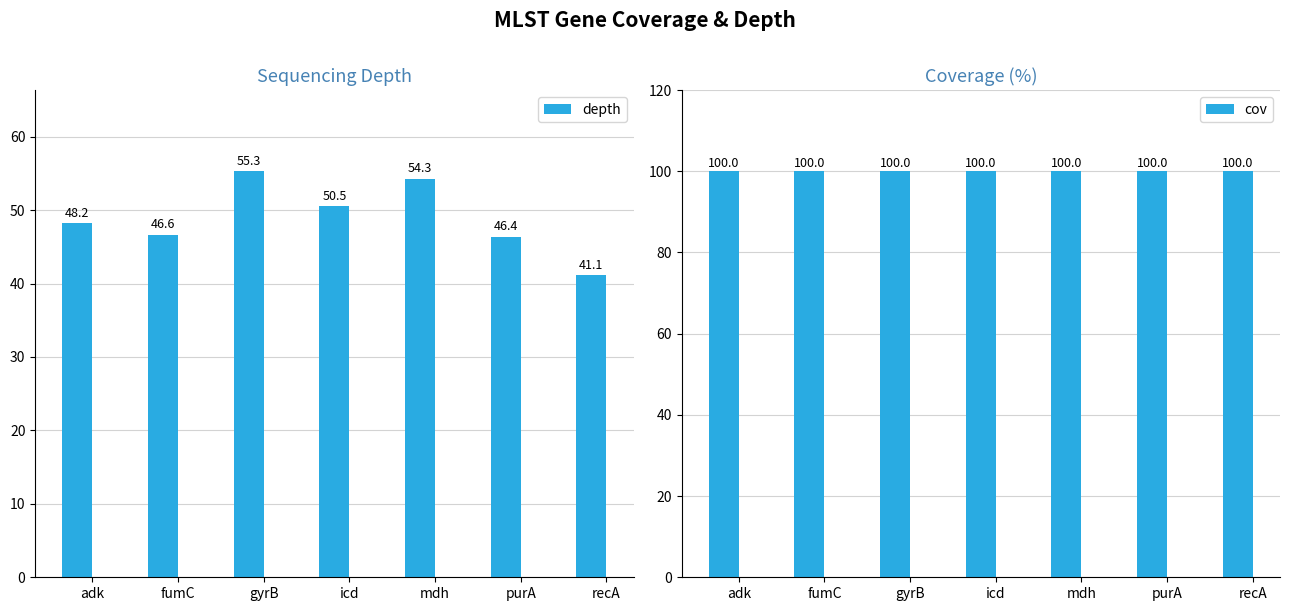

What is the label of the 7th bar from the left?

recA